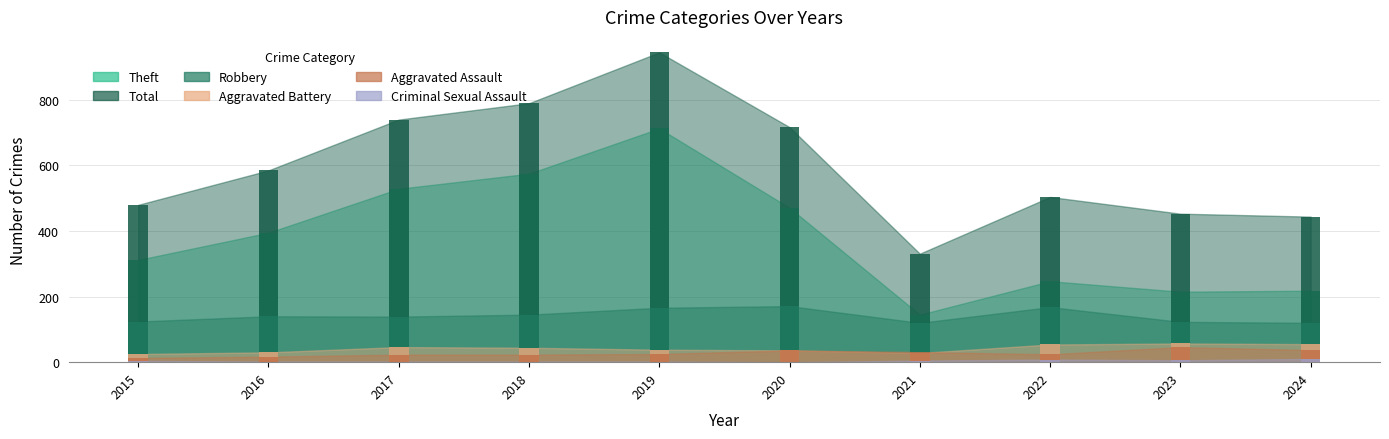

Does the chart contain stacked bars?

No